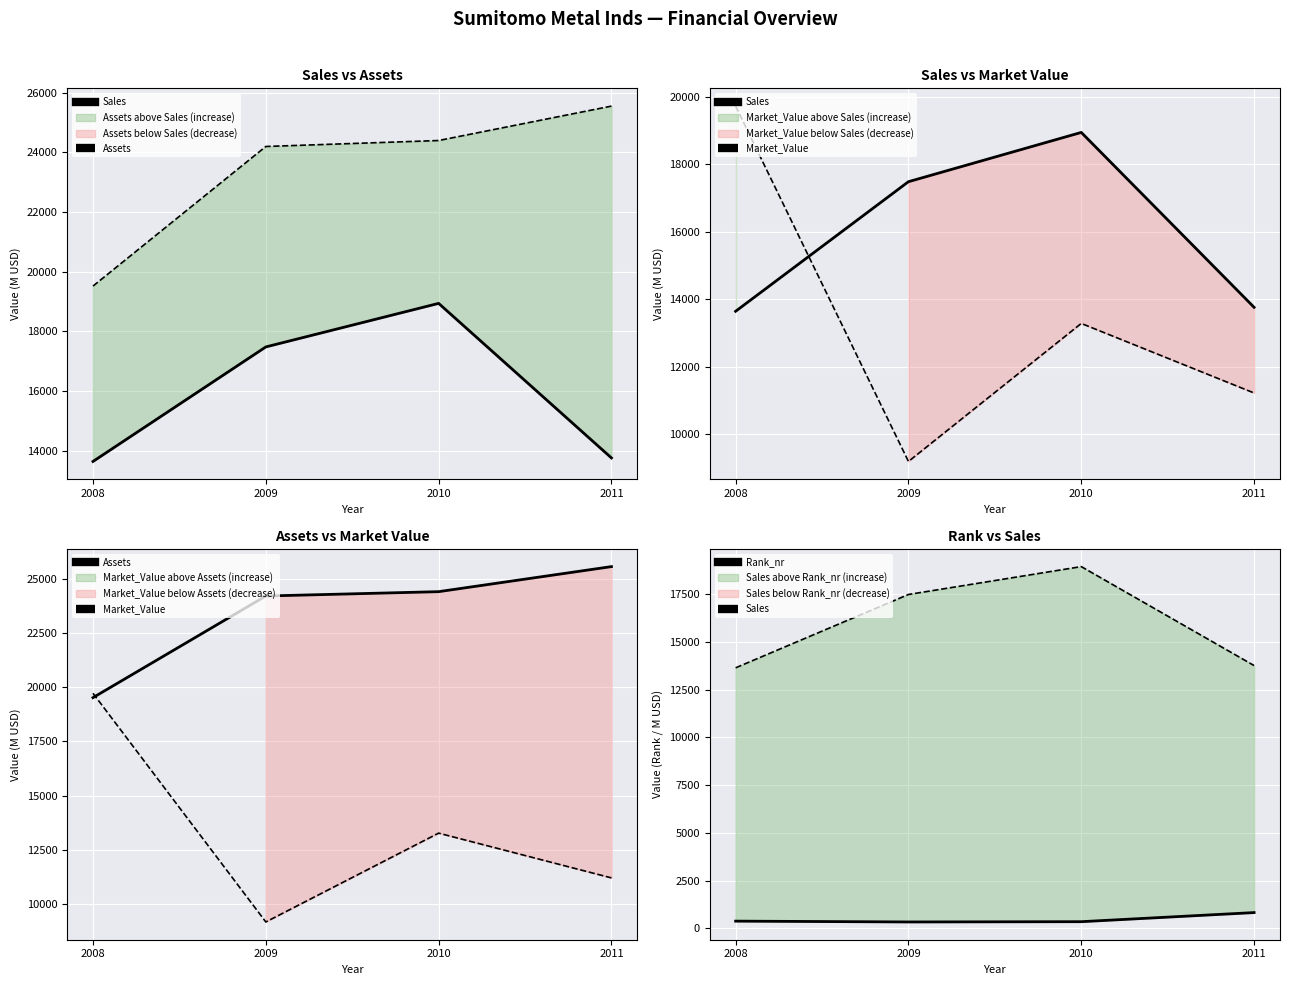

Reading left to right, what are all the values shown in this chart?

Sales: 13640	17480	18940	13758
Assets: 19520	24200	24400	25554
Market_Value: 19720	9190	13280	11219
Rank_nr: 373	330	344	821